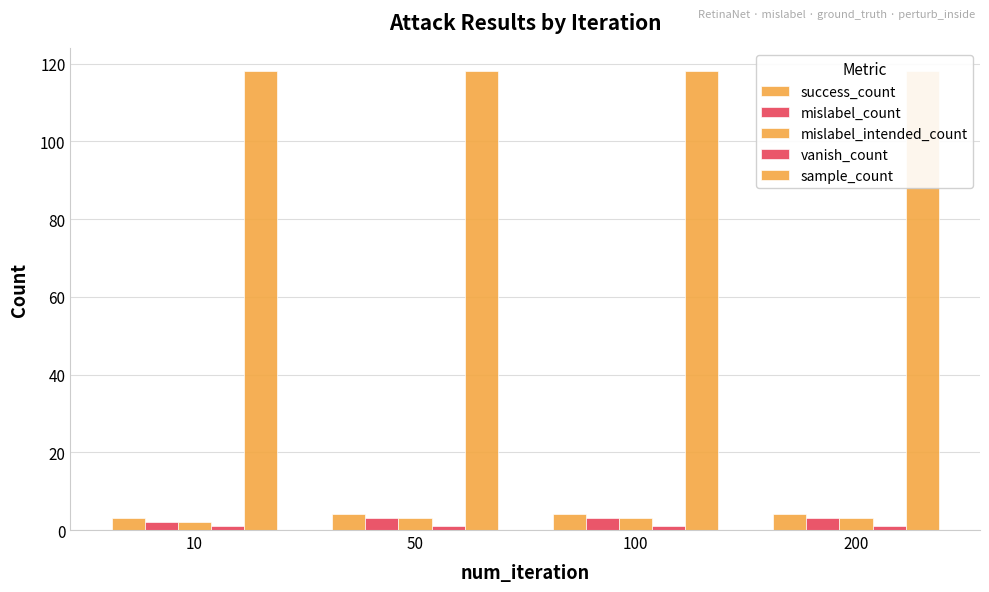

How many groups of bars are there?

4